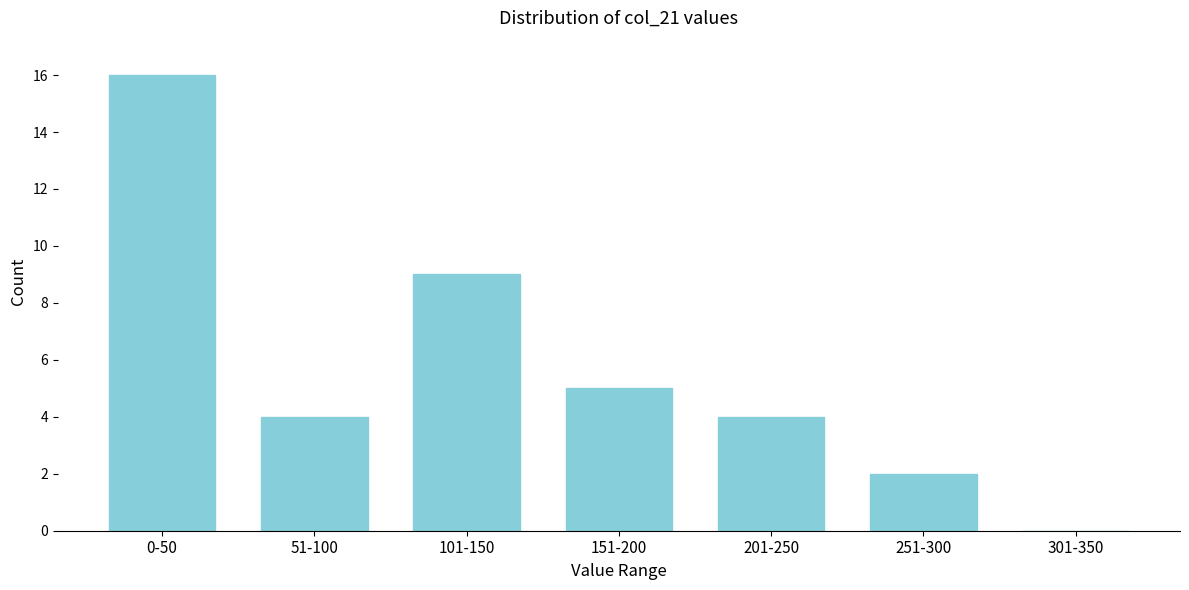

Reading left to right, extract all data points from this chart.

0-50=16	51-100=4	101-150=9	151-200=5	201-250=4	251-300=2	301-350=0